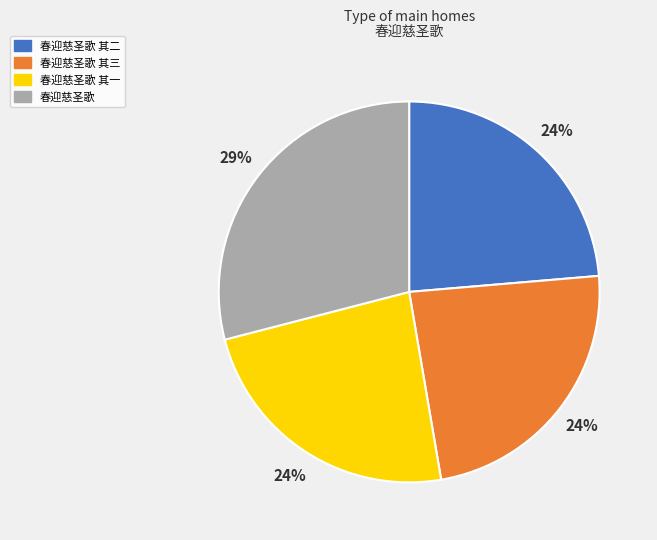

Does any single category account for the majority?

No